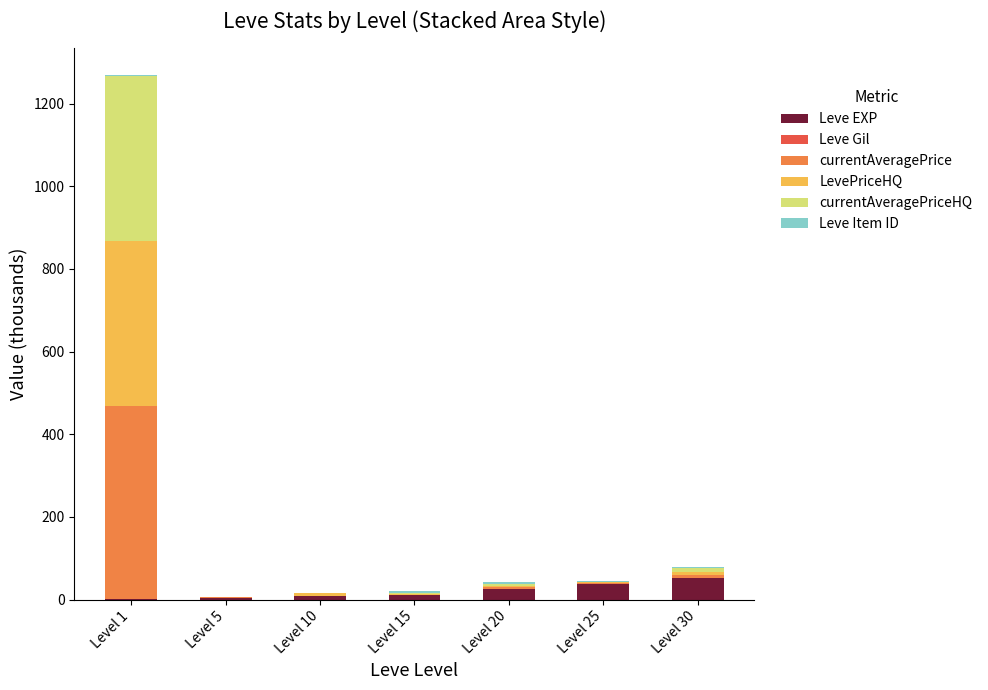

What is the maximum value for Leve EXP?

52.2